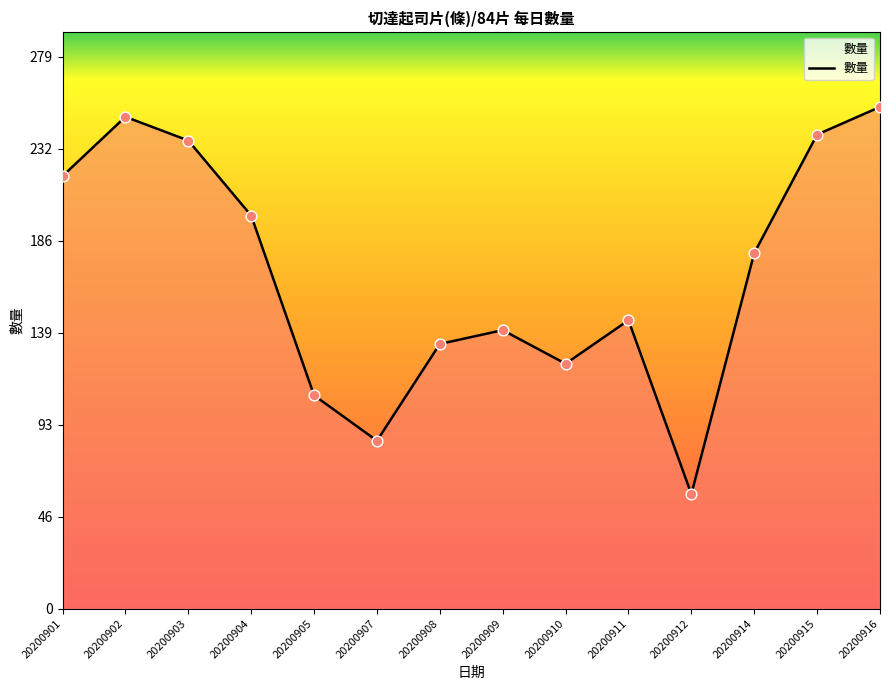

Which has a higher value, 20200902 or 20200904?

20200902